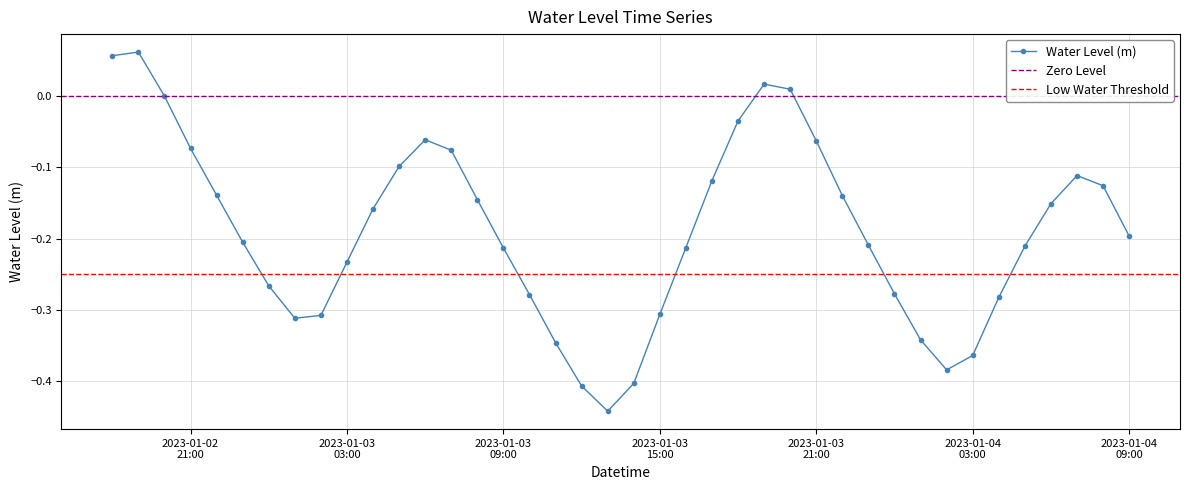

Is this an area chart (filled region under the line)?

No